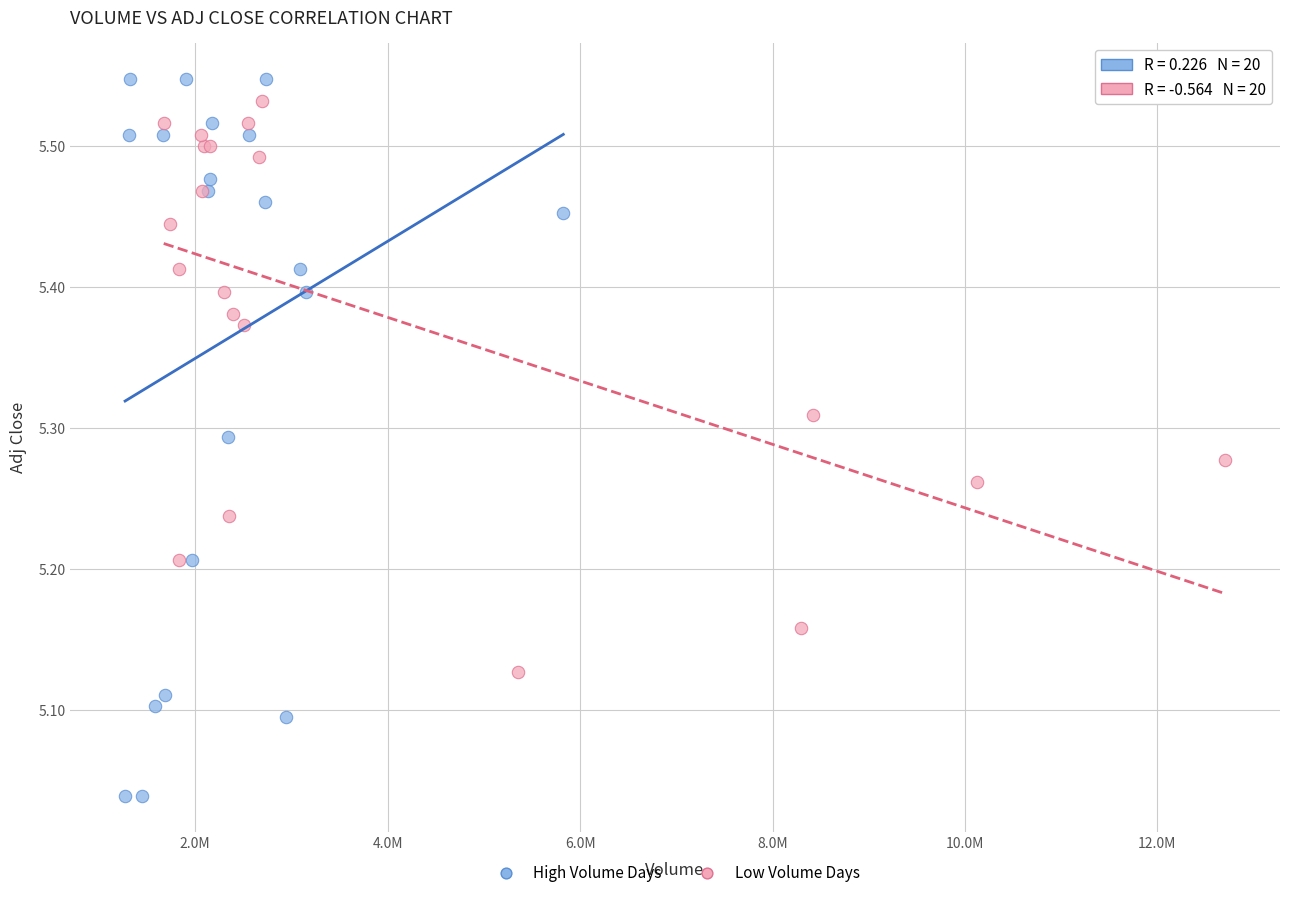

Which series reaches the minimum Y coordinate?

High Volume Days